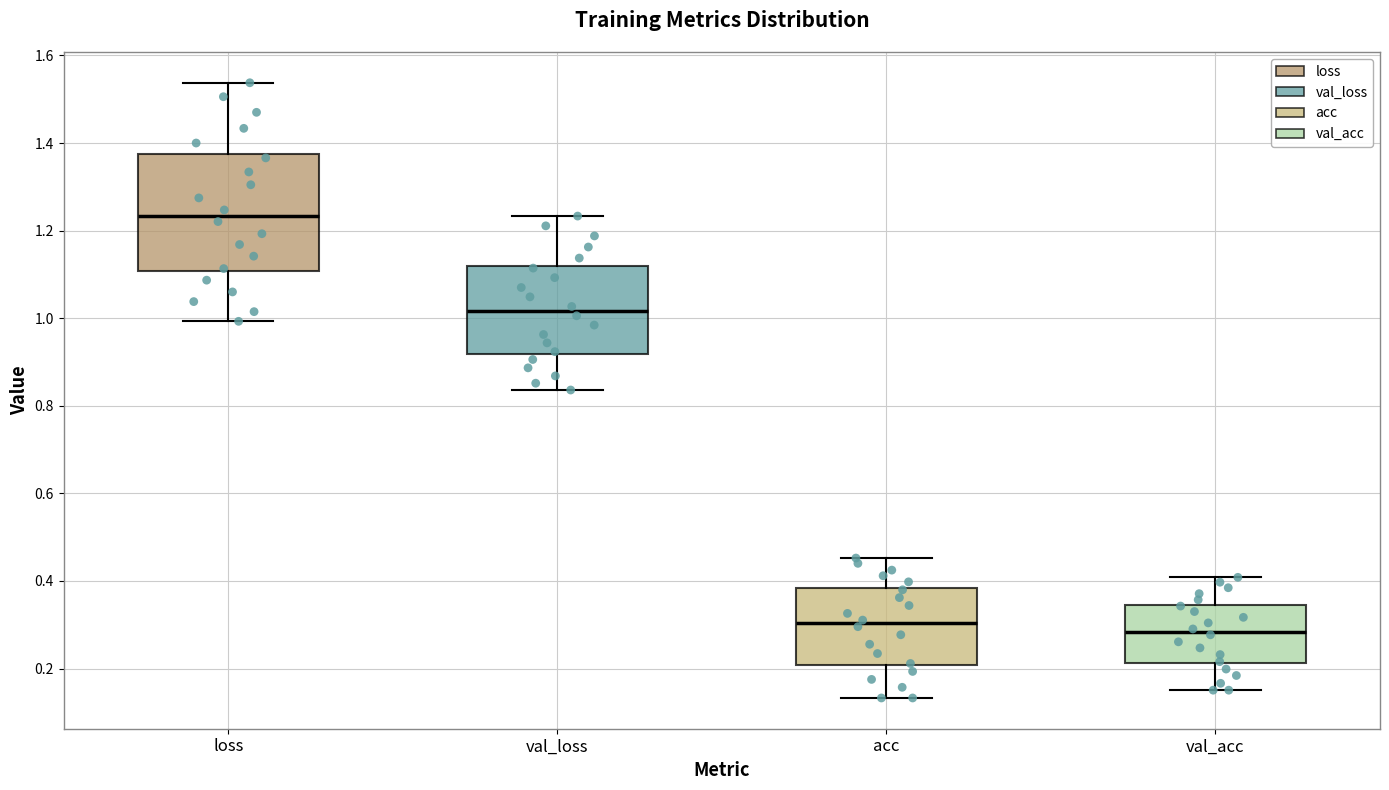

Comparing the boxes themselves (not the whiskers), which one is the tallest?

loss